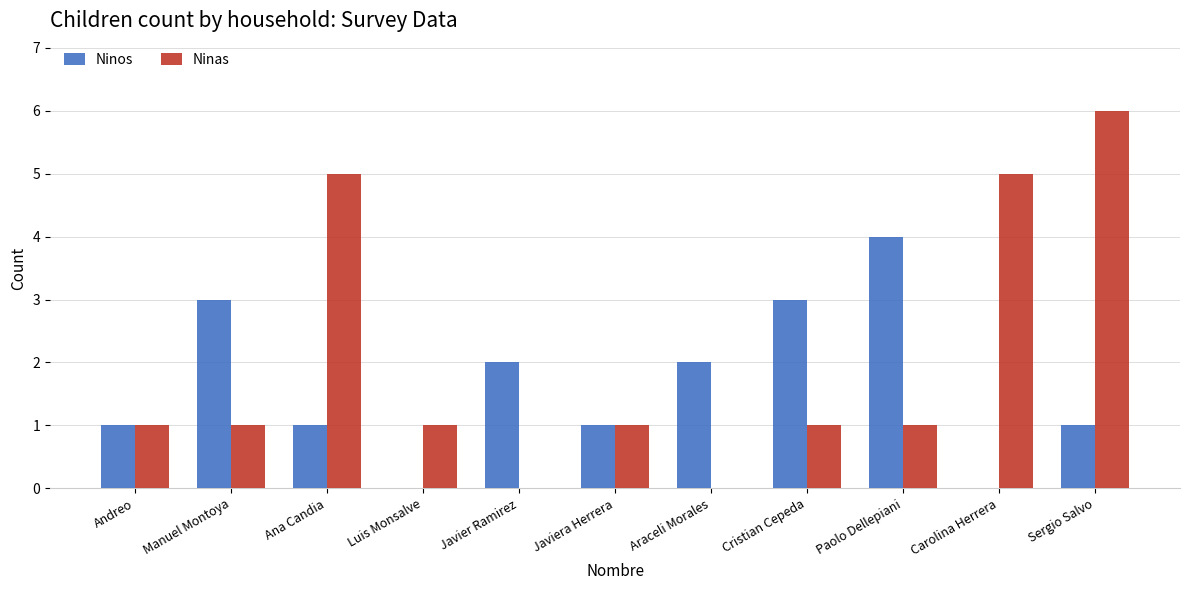

Does the chart contain stacked bars?

No